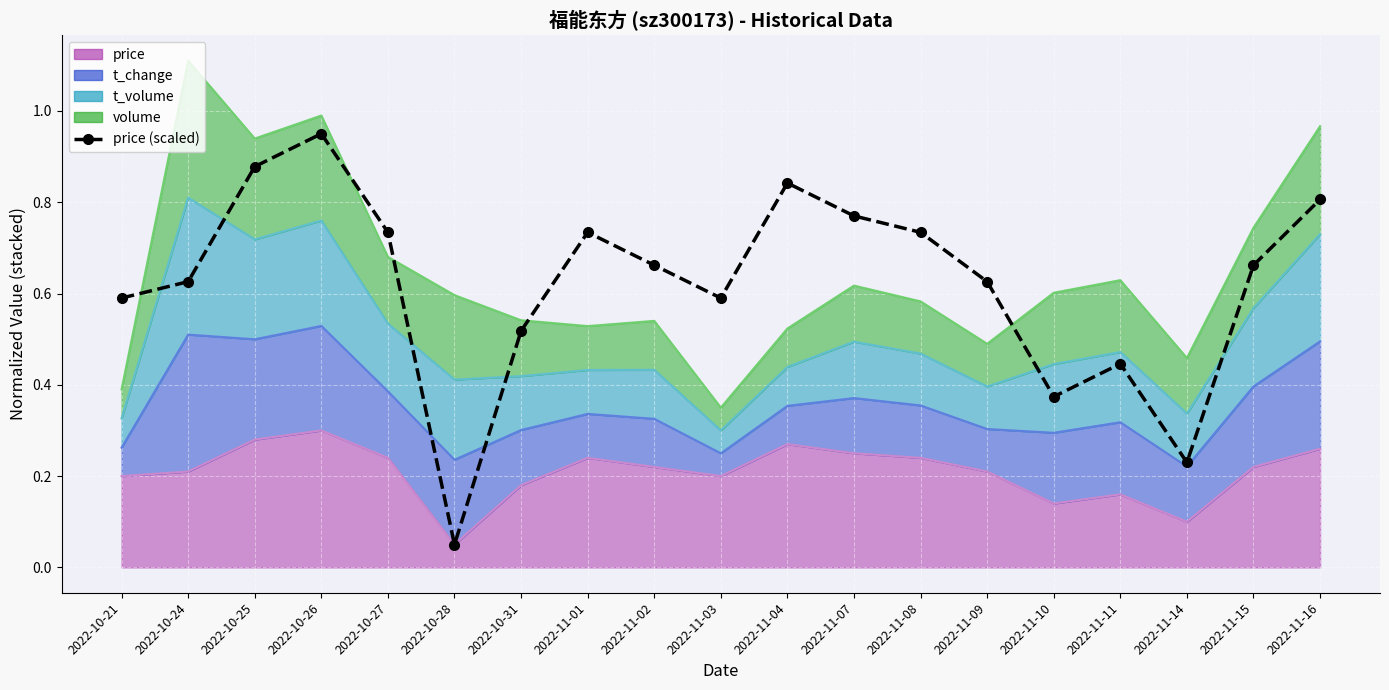

Between 2022-10-21 and 2022-10-26, which is larger?

2022-10-26